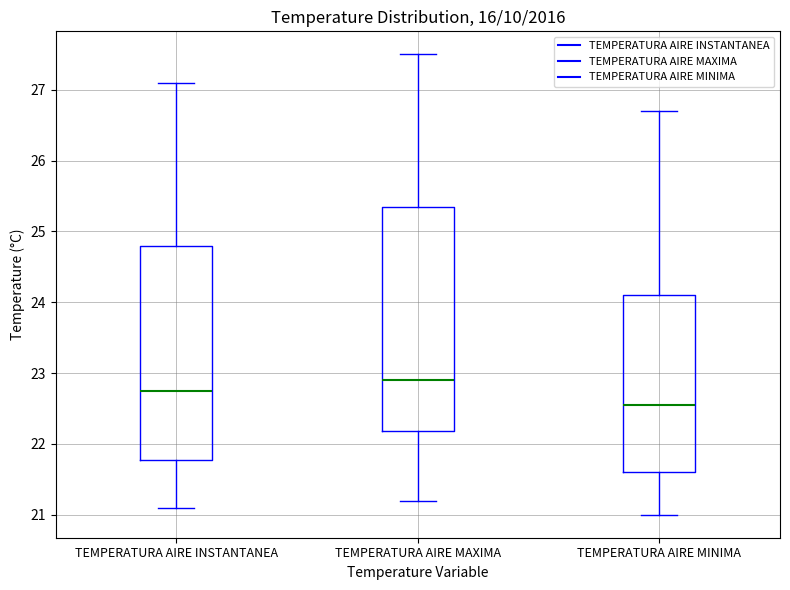

Which box is the tallest, from its lower edge to its upper edge?

TEMPERATURA AIRE MAXIMA